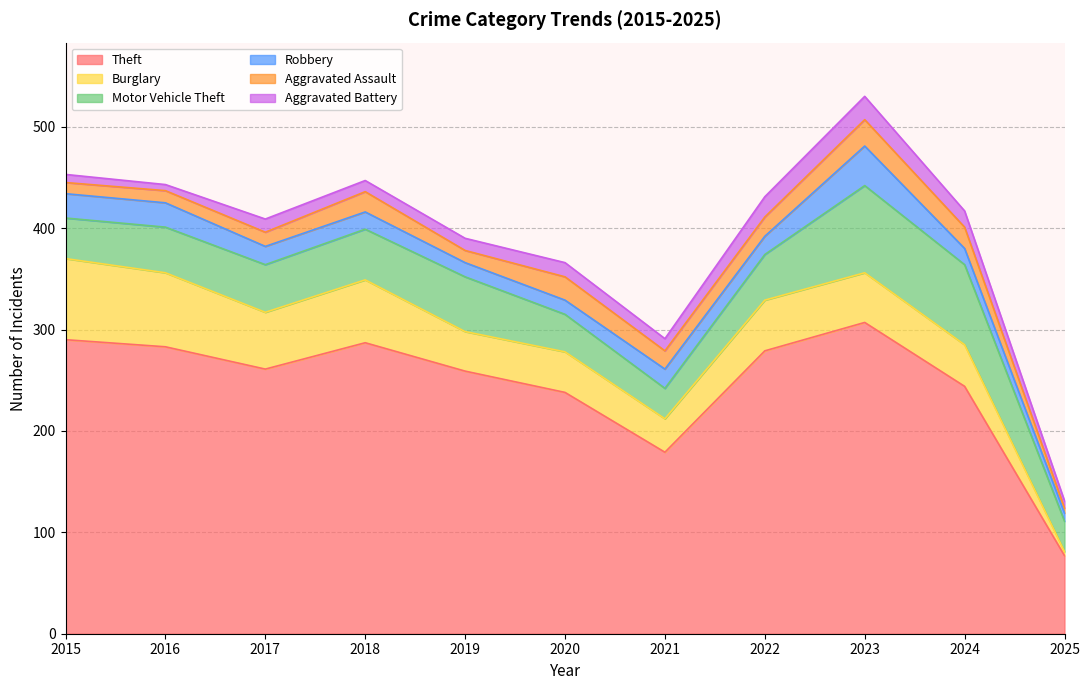

True or false: Motor Vehicle Theft and Theft cross at least once.

False